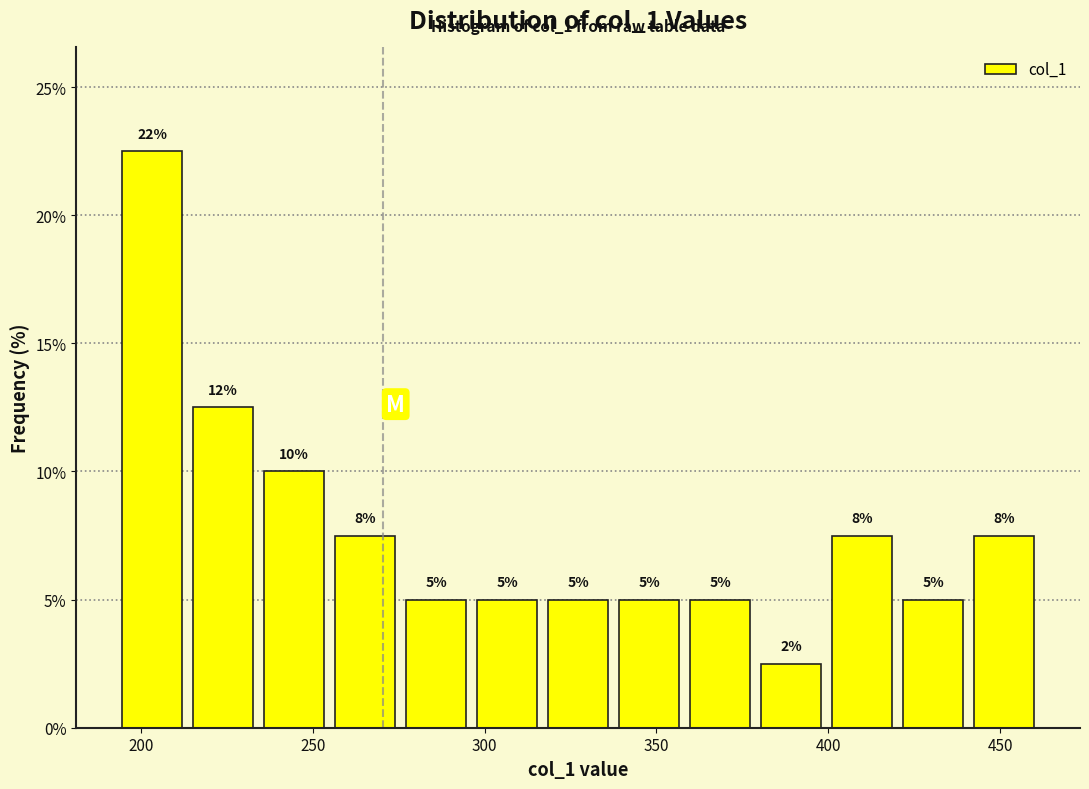

Which range on the x-axis has the tallest bar?

195 to 215